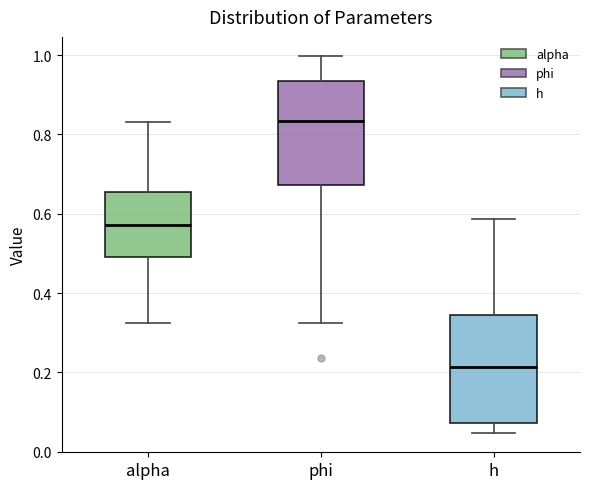

Reading left to right, transcribe this box plot: for each box, give where its median line is, the range the box spans, and where its two whiskers end, as read against the y-axis. The values are not printed on the chart, so give them approximately, as read against the axis.

alpha: median 0.58, box 0.50 to 0.66, whiskers 0.32 to 0.84
phi: median 0.84, box 0.68 to 0.94, whiskers 0.32 to 1.00
h: median 0.22, box 0.08 to 0.34, whiskers 0.04 to 0.58